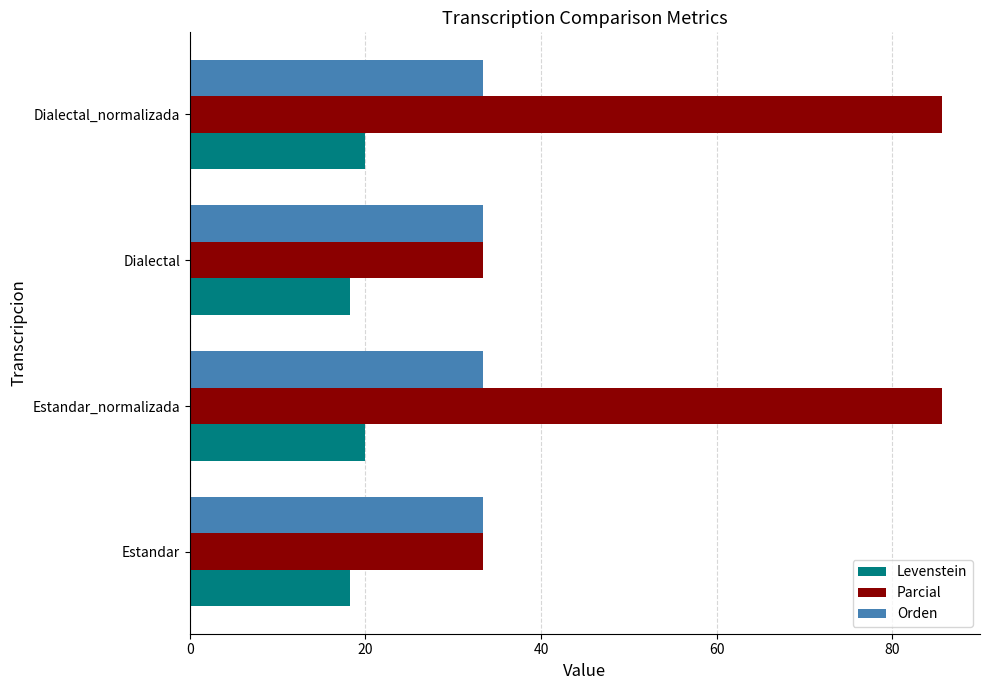

What are all the series names shown in the legend?

Levenstein, Parcial, Orden